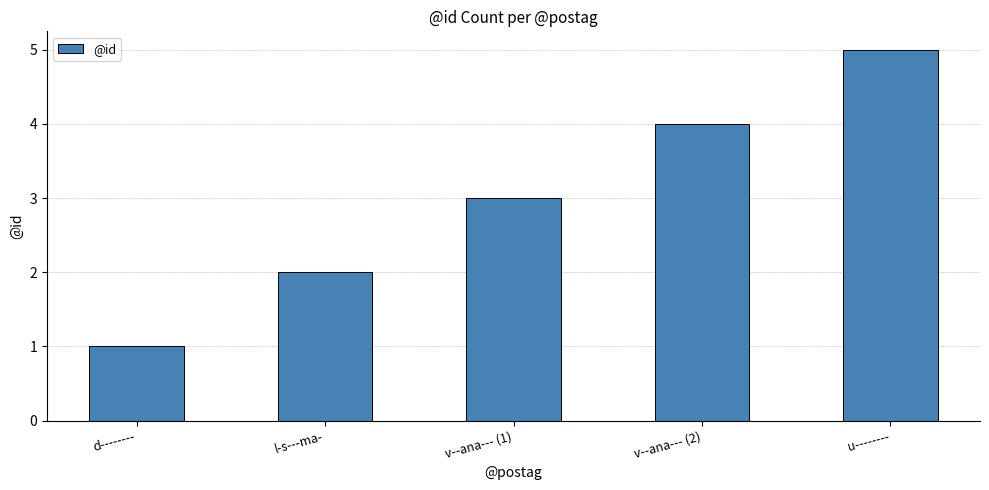

Which category has the highest value across all series?

u--------